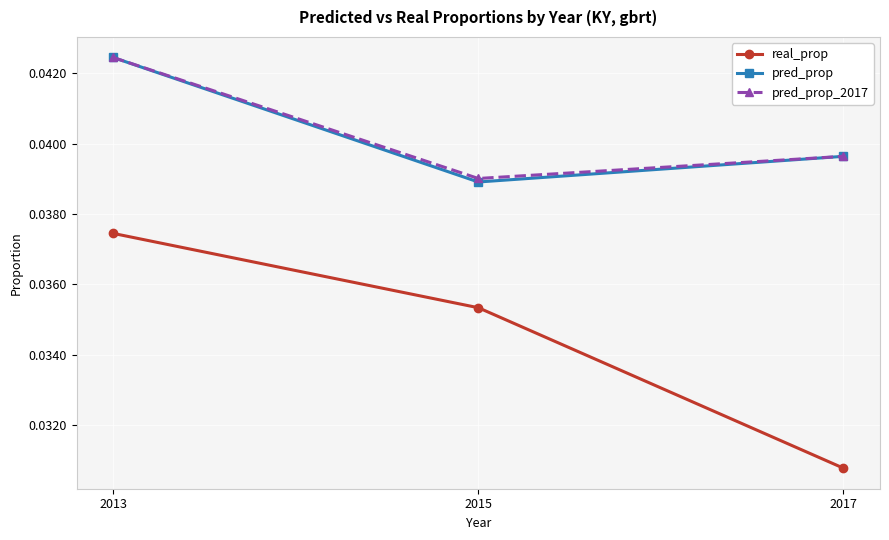

What is the total value across all series at 2013?

0.1